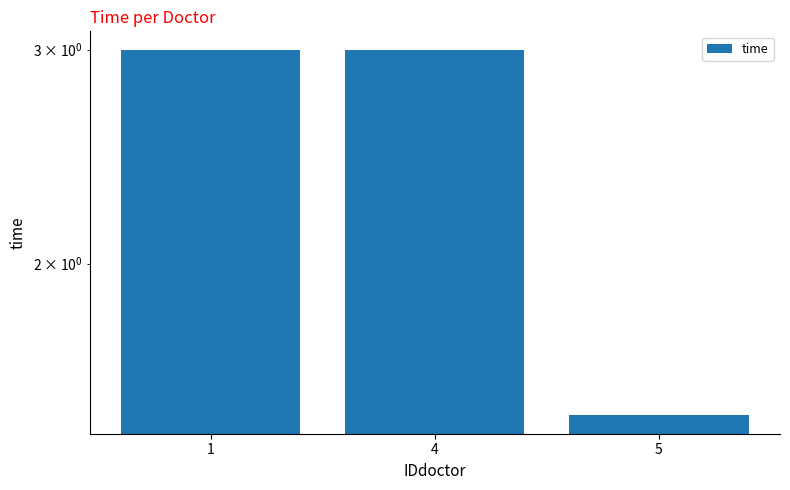

Count the values in the range 1 to 3.

3